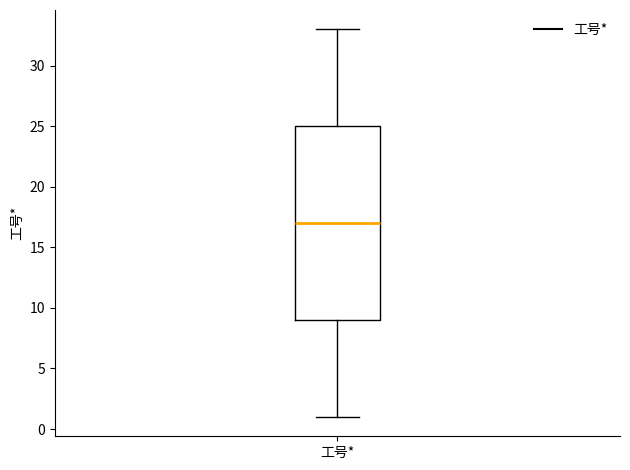

Where is the upper edge of the box for 工号* on the y-axis? The values are not printed on the chart, so give them approximately, as read against the axis.

25